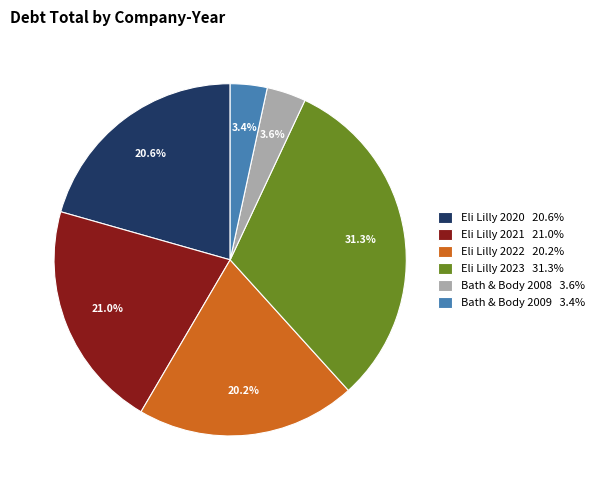

To the nearest percent, what is the difference between the largest and smallest slice percentages?

28%